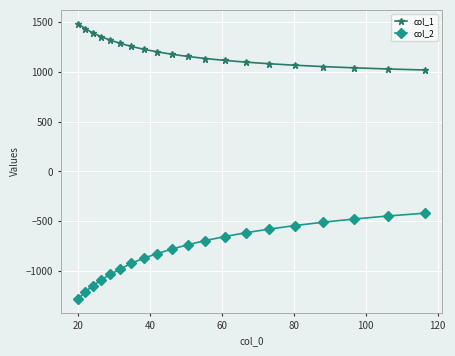

Which series has the largest total across all categories?

col_1